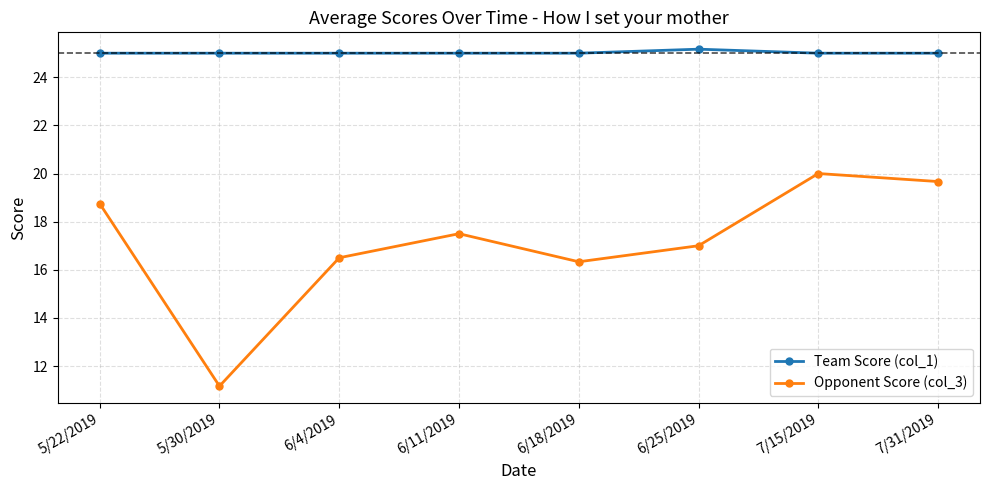

What is the highest value of the Team Score (col_1) series?

25.2